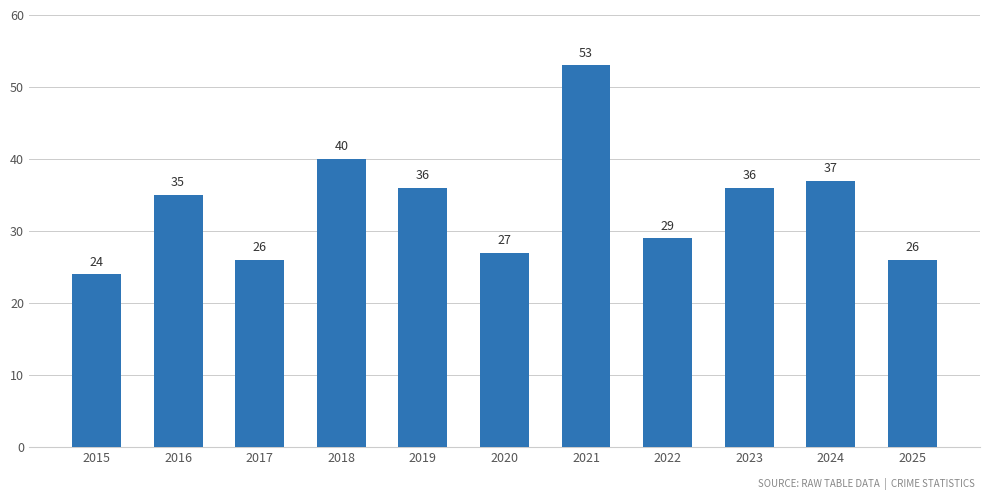

At which category does the chart reach its minimum across all series?

2015